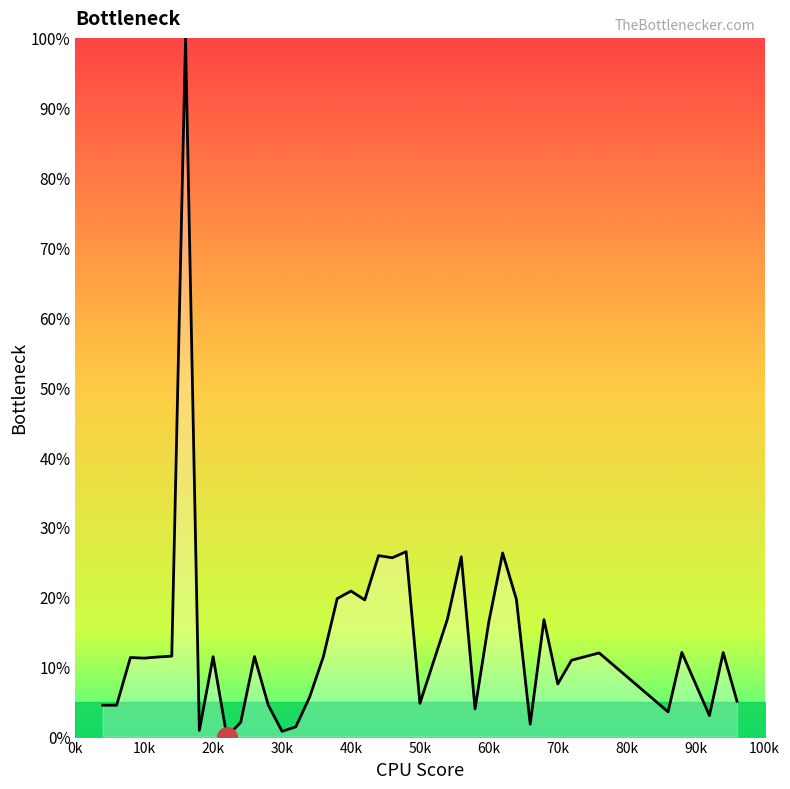

What is the greatest value displayed?

100.0